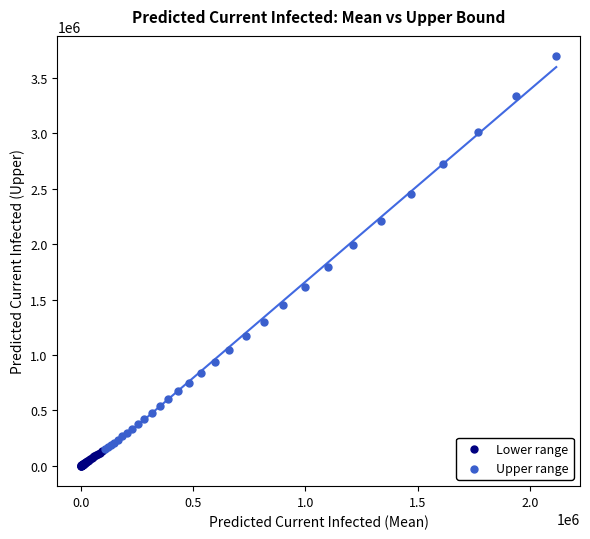

Which series has the largest Y range (max minus min)?

Upper range